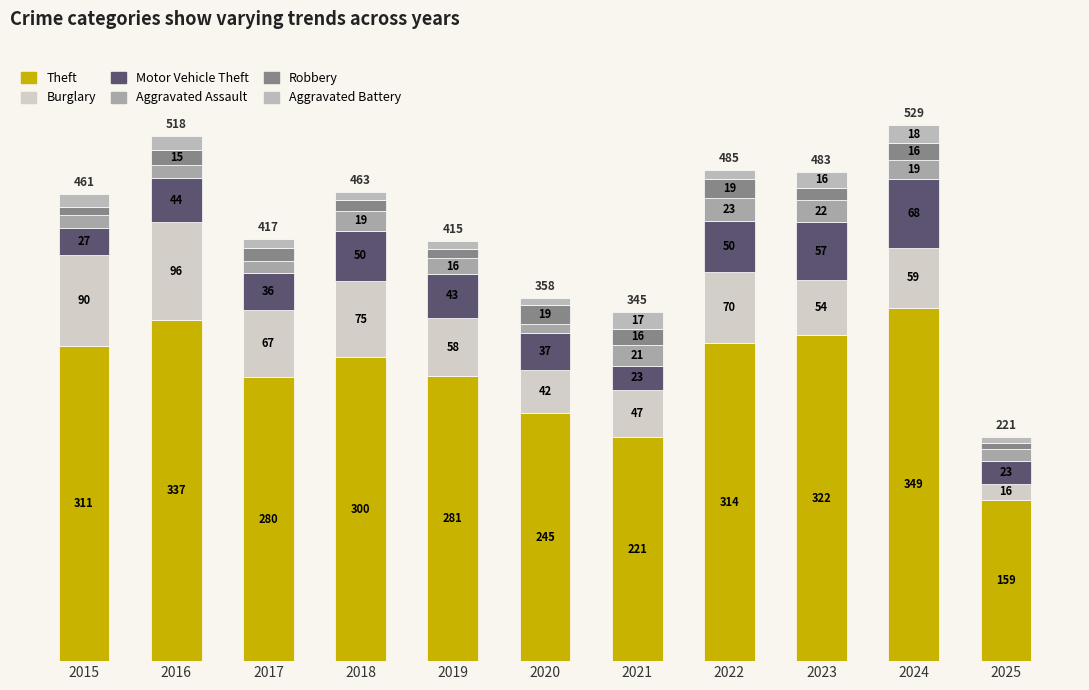

Is it true that Aggravated Assault equals 21 at 2017?

False